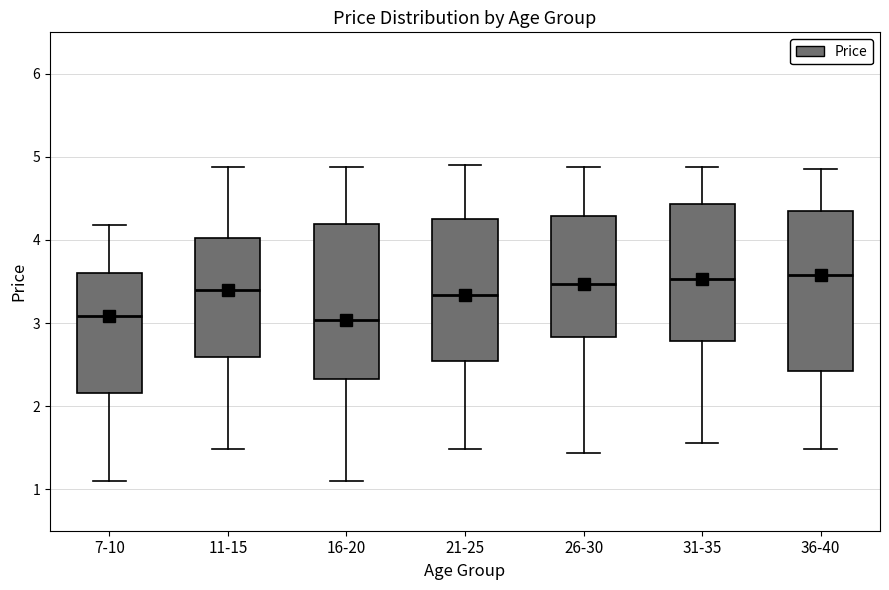

Reading left to right, read every box against the y-axis: the position of its median line, the range the box covers, and the ends of its whiskers. The values are not printed on the chart, so give them approximately, as read against the axis.

7-10: median 3.1, box 2.2 to 3.6, whiskers 1.1 to 4.2
11-15: median 3.4, box 2.6 to 4.0, whiskers 1.5 to 4.9
16-20: median 3.0, box 2.3 to 4.2, whiskers 1.1 to 4.9
21-25: median 3.3, box 2.5 to 4.3, whiskers 1.5 to 4.9
26-30: median 3.5, box 2.8 to 4.3, whiskers 1.4 to 4.9
31-35: median 3.5, box 2.8 to 4.4, whiskers 1.6 to 4.9
36-40: median 3.6, box 2.4 to 4.4, whiskers 1.5 to 4.9